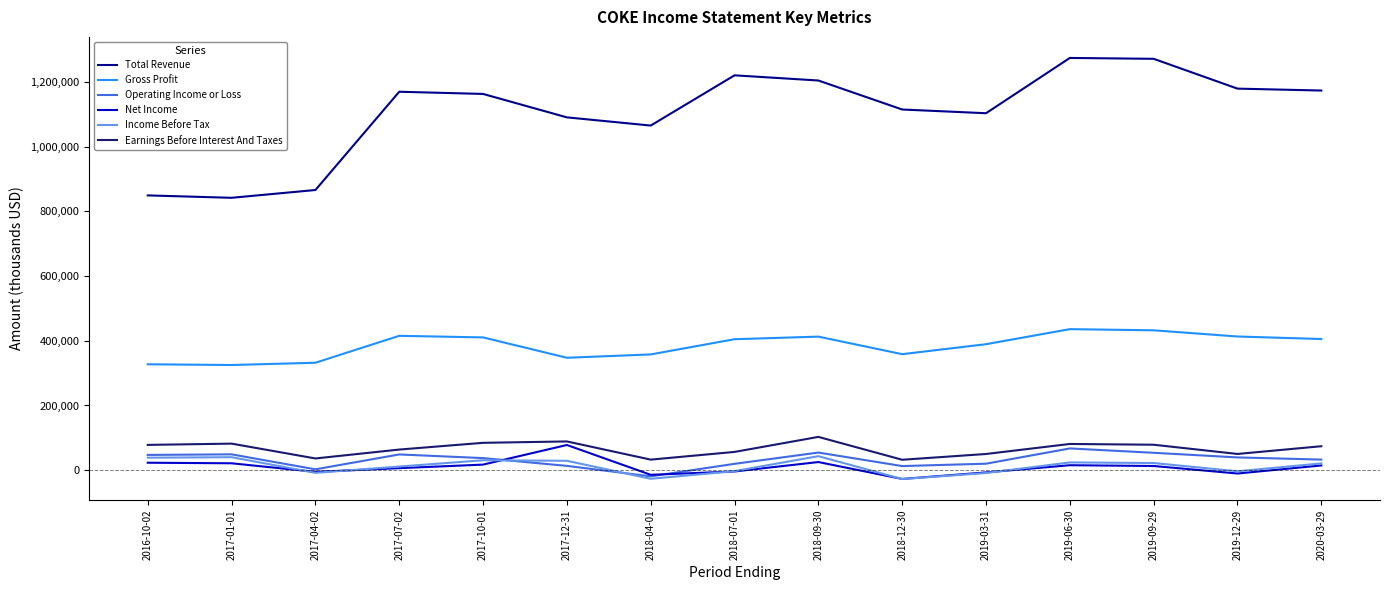

True or false: Gross Profit and Total Revenue intersect in this chart.

False